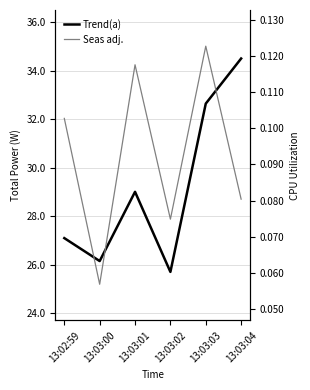

True or false: Trend(a) has a value of 26.2 at 13:03:00.

True